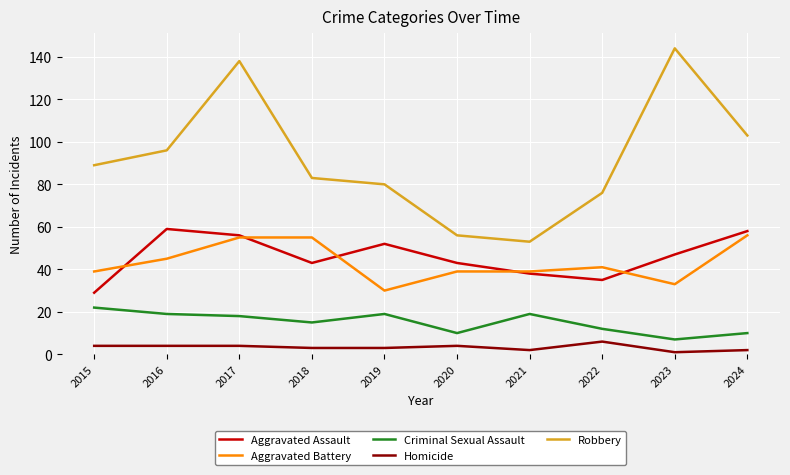

At 2019, list the series in order from largest to smallest.

Robbery, Aggravated Assault, Aggravated Battery, Criminal Sexual Assault, Homicide